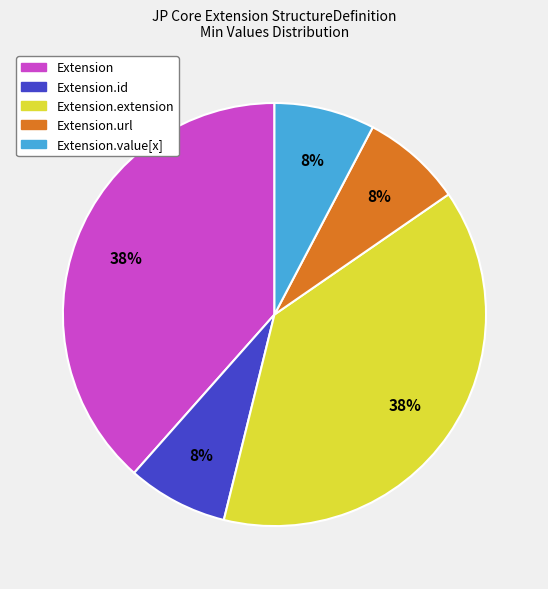

To the nearest percent, what is the average slice percentage?

20%